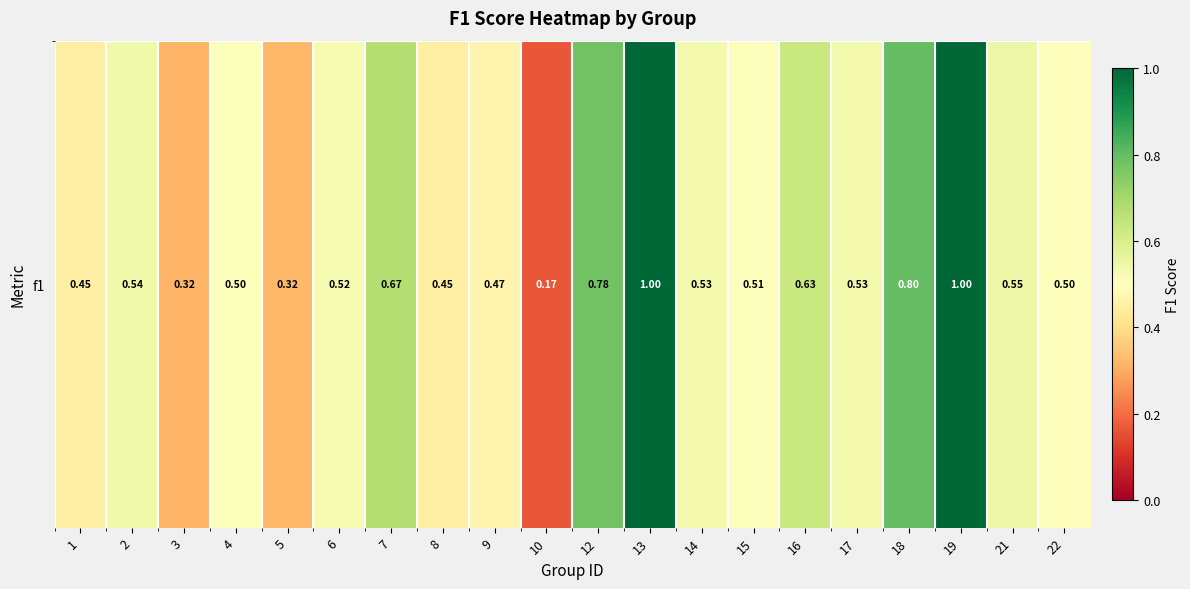

What is the sum of all values?

11.2